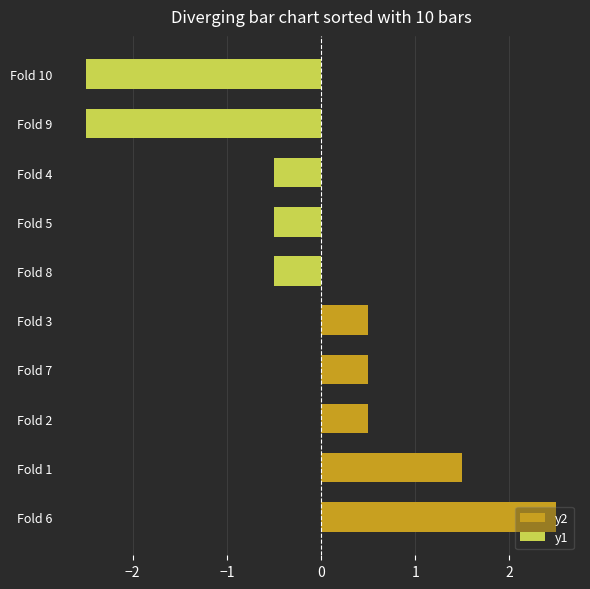

Does the chart contain any negative values?

Yes